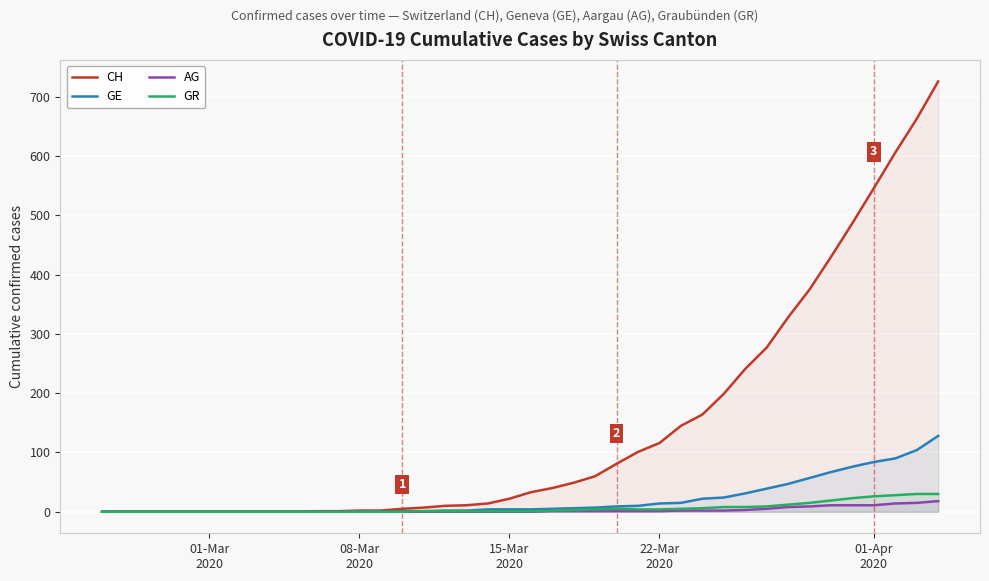

Reading left to right, what are all the values shown in this chart?

CH: 0	0	0	0	0	0	0	0	0	0	1	1	2	2	5	7	10	11	14	22	33	40	49	60	81	101	116	145	164	199	241	277	328	375	430	487	546	606	663	726
GE: 0	0	0	0	0	0	0	0	0	0	0	0	0	0	1	1	2	2	4	4	4	5	6	7	9	10	14	15	22	24	31	39	47	57	67	76	84	90	104	128
AG: 0	0	0	0	0	0	0	0	0	0	0	0	0	0	0	0	0	0	0	0	0	1	1	1	1	1	1	2	2	2	3	5	8	9	11	11	11	14	15	18
GR: 0	0	0	0	0	0	0	0	0	0	0	0	0	0	0	1	1	1	1	1	1	2	3	4	5	4	4	5	6	8	8	9	12	15	19	23	26	28	30	30